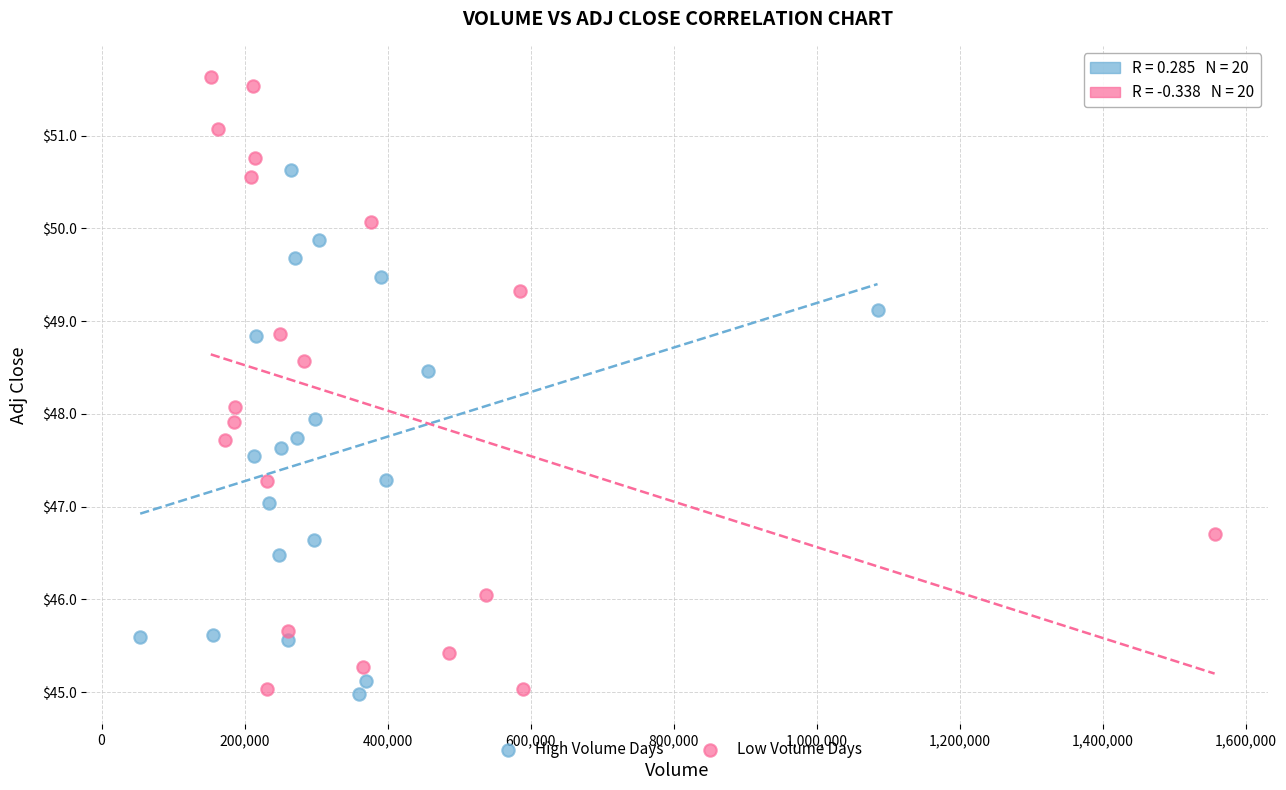

Which series contains the highest Y value?

Low Volume Days